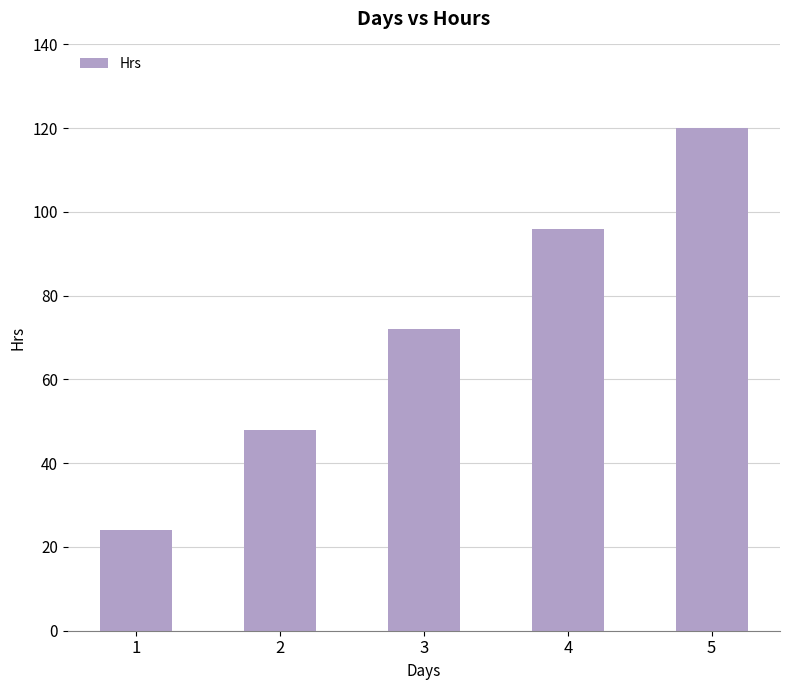

Are the bars grouped side by side (vs. stacked)?

No